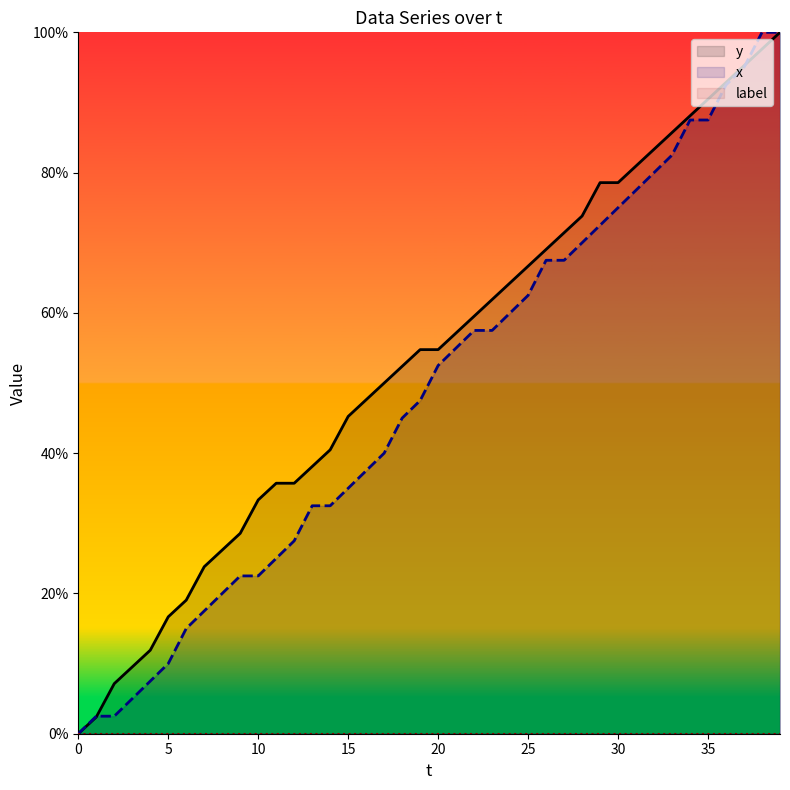

True or false: label has more than 0 interior local peaks.

False